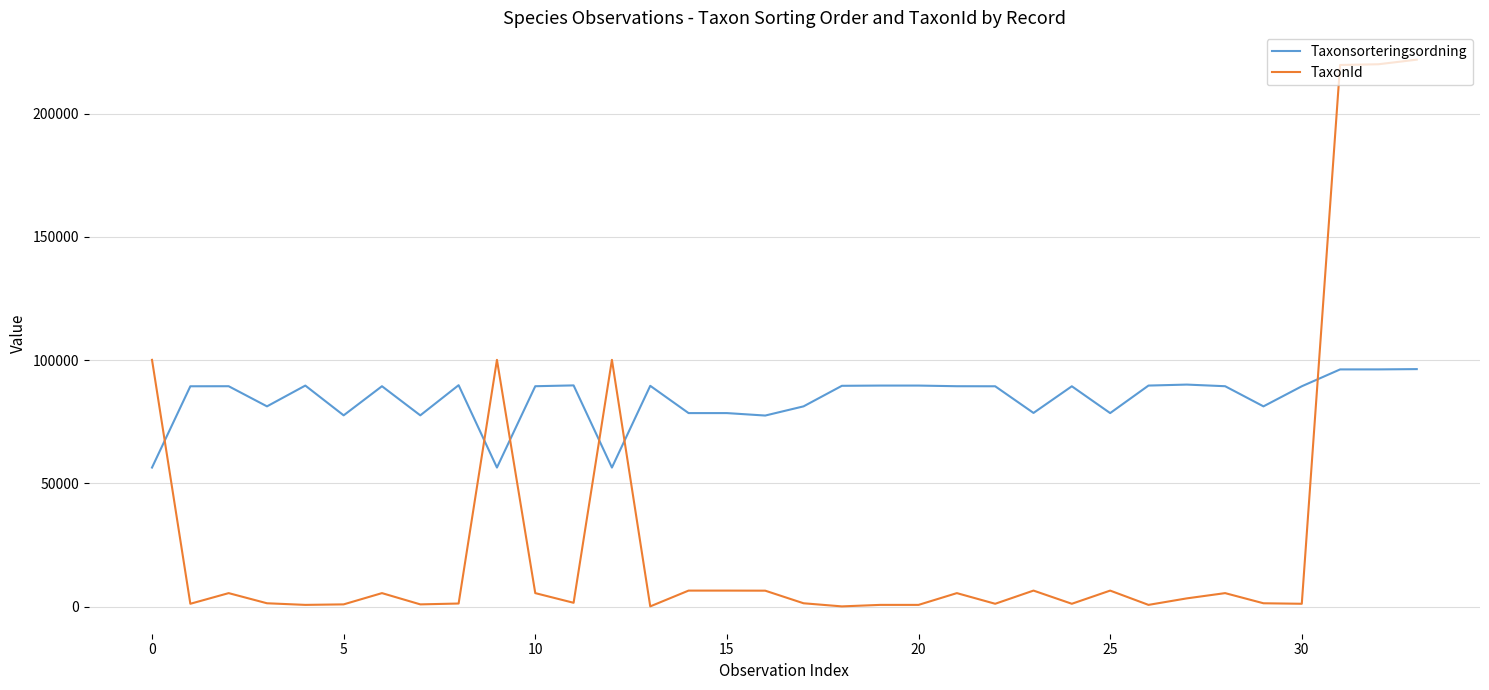

Which series has the widest spread of values?

TaxonId